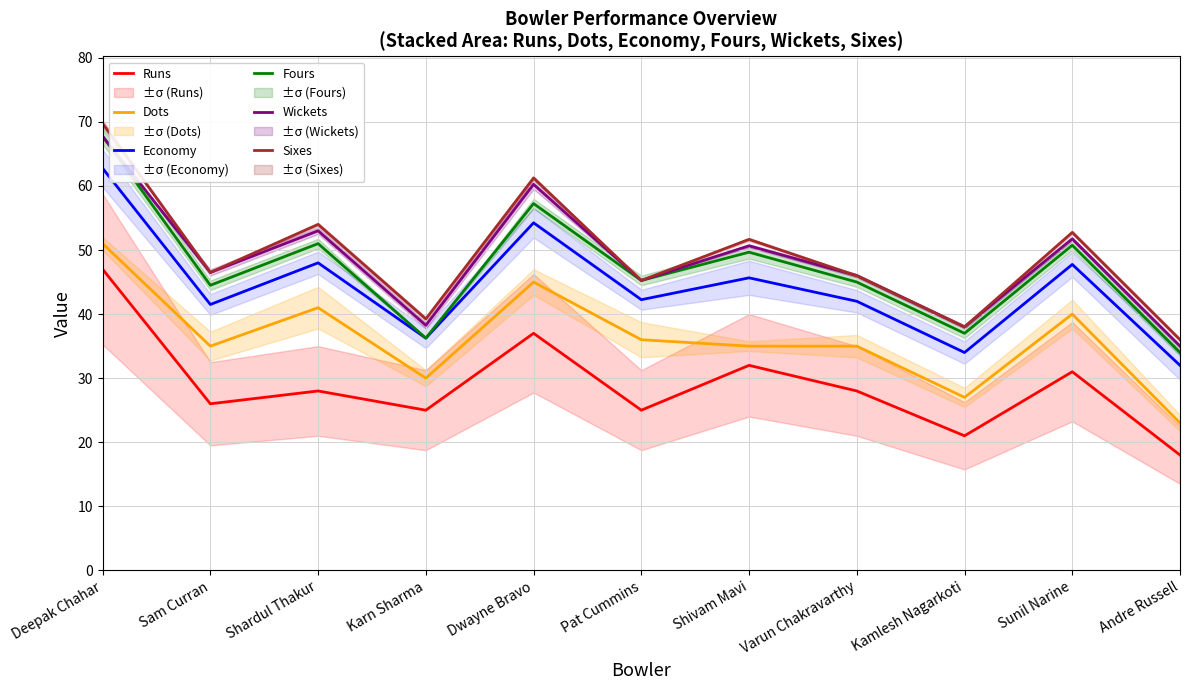

What position from the left is Deepak Chahar?

1